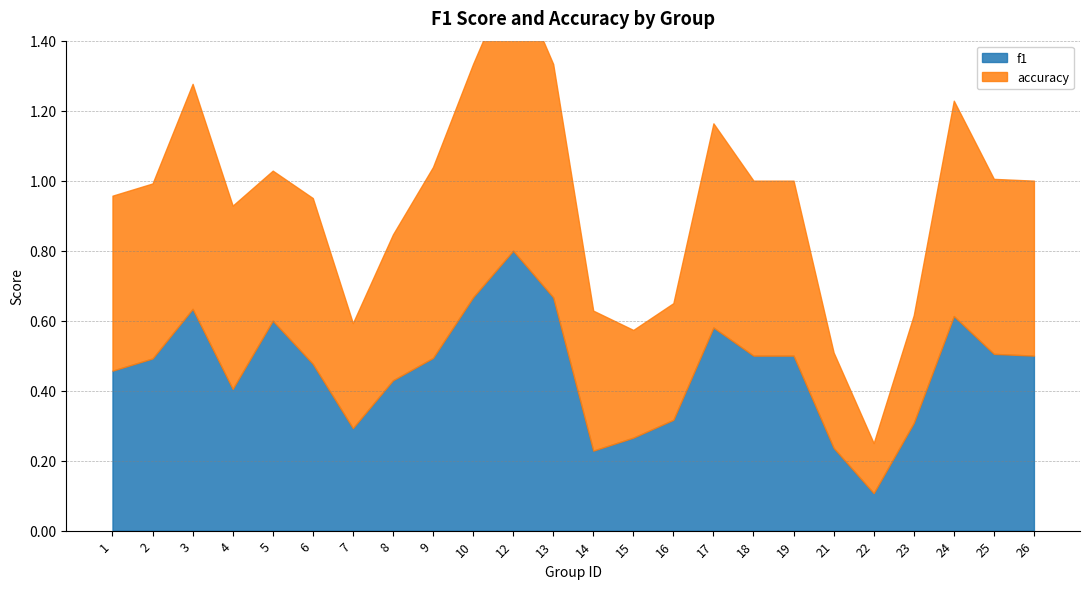

Count the number of categories in the chart.

24